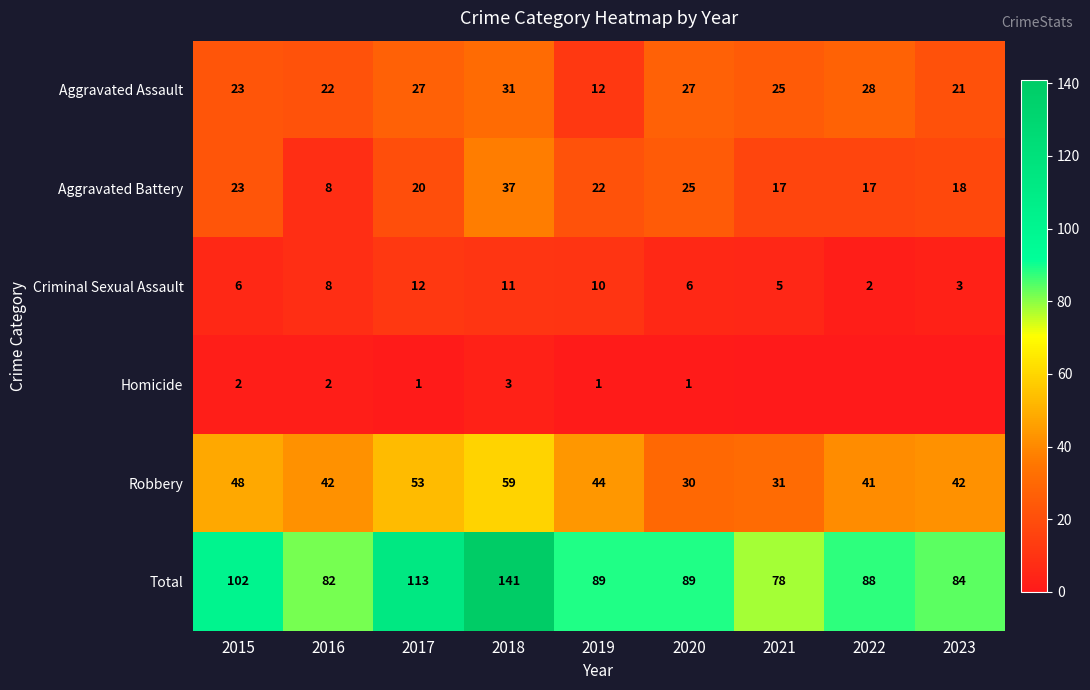

What is the difference between the highest and lowest values at 2015?

100